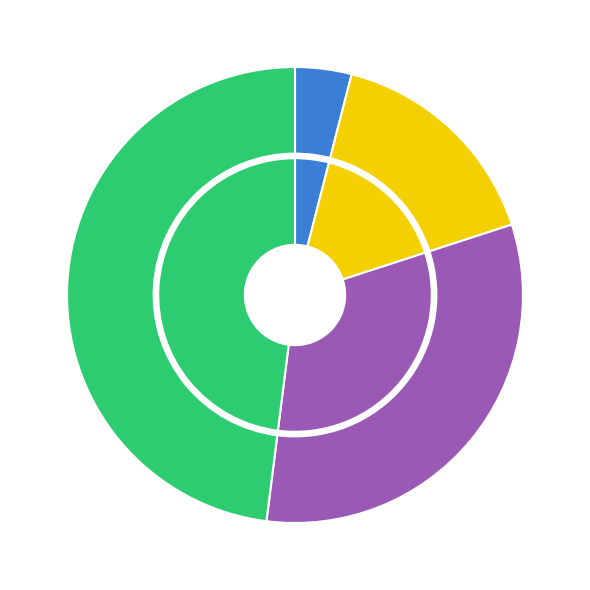

To the nearest percent, what is the combined percentage of 4 and 6?

64%